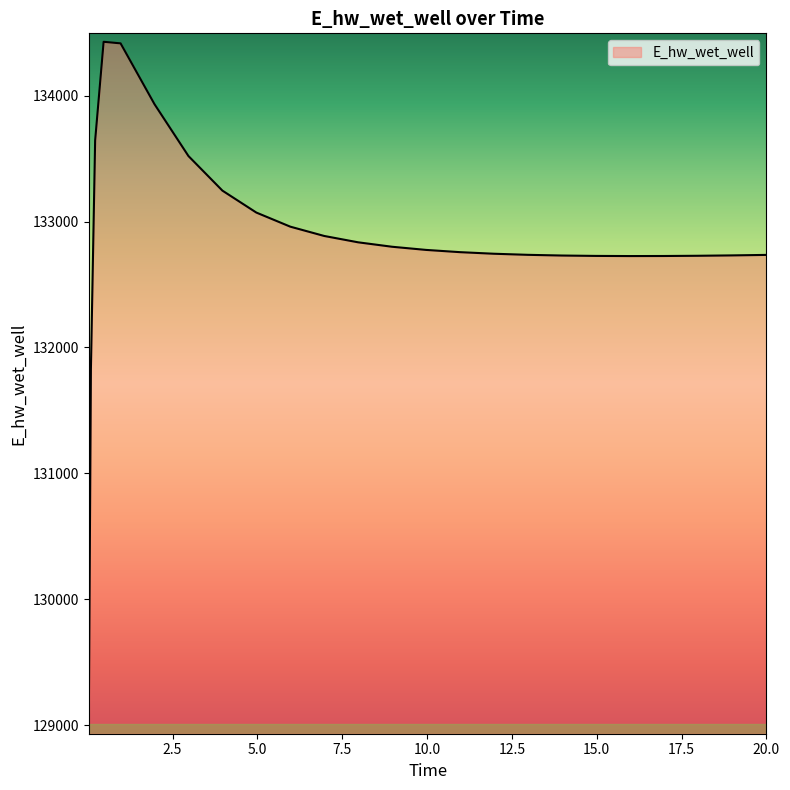

What is the minimum value shown in the chart?

128996.0